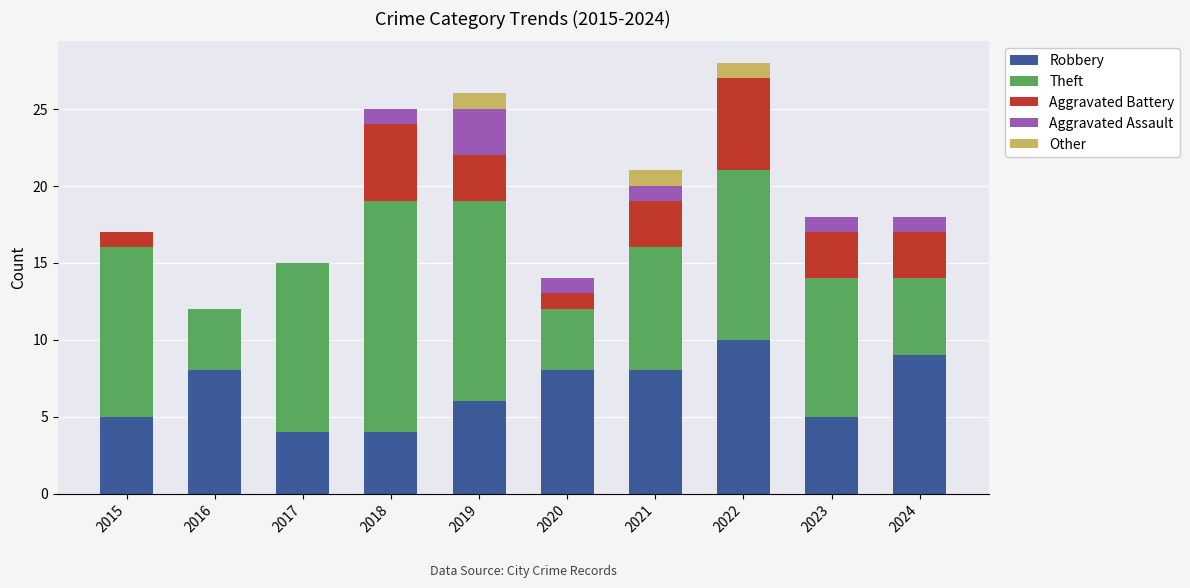

How many categories are shown in the chart?

10